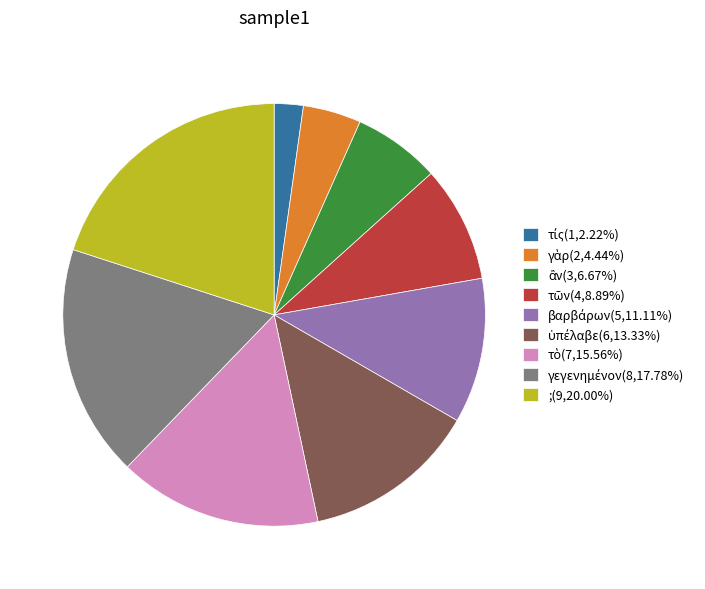

Is there a majority slice in this chart?

No